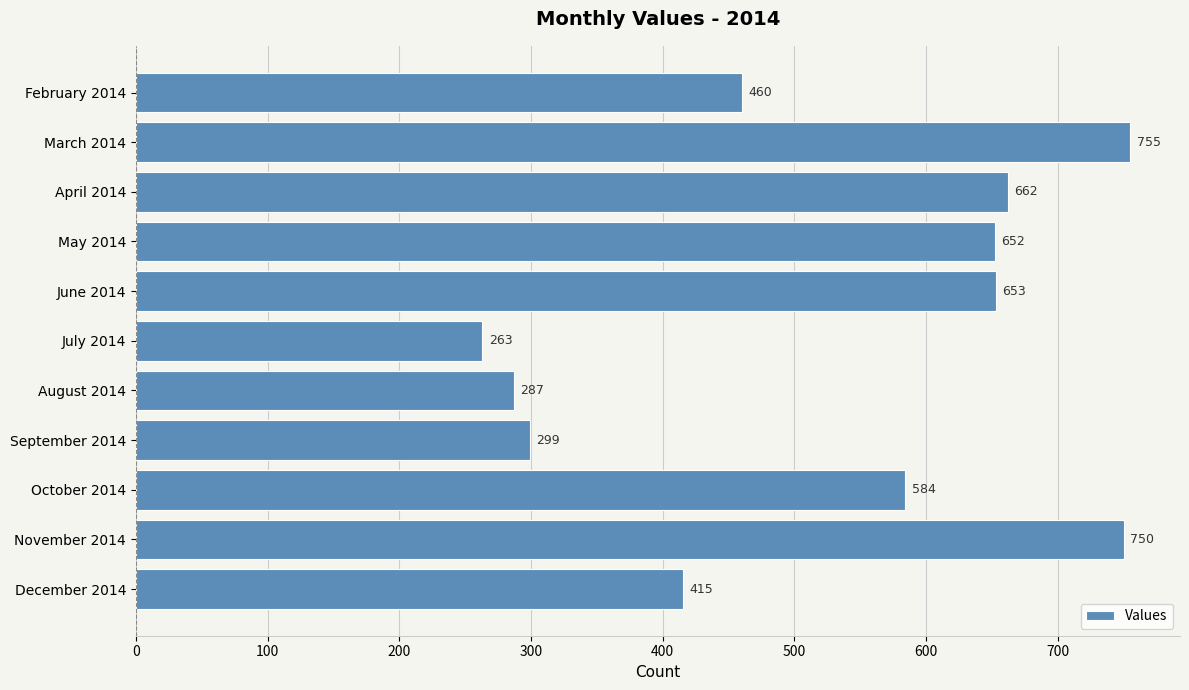

How many values are below 584?

5